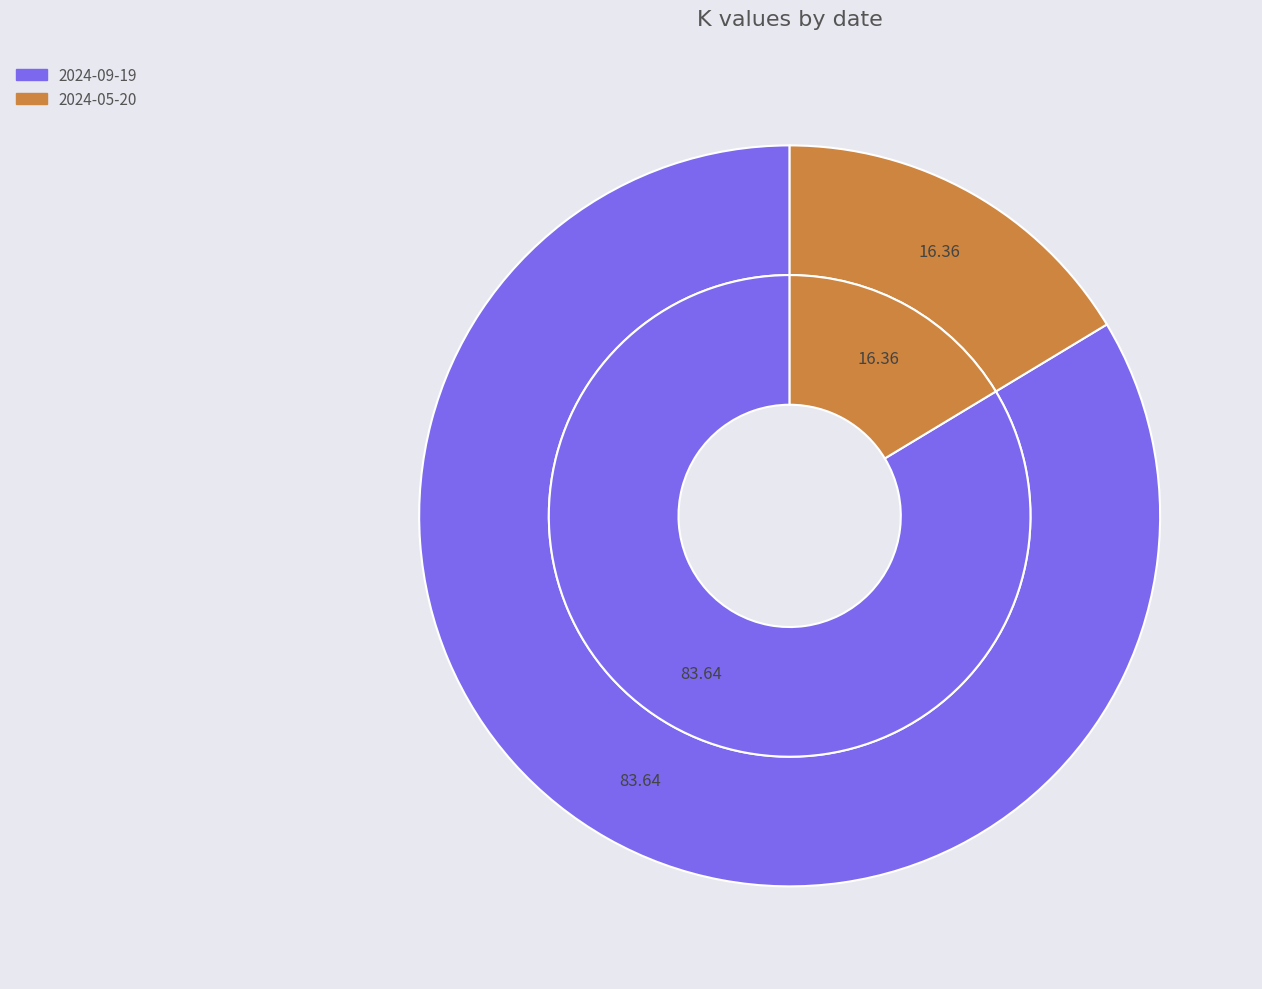

Rank the categories by value from highest to lowest.

2024-09-19, 2024-05-20